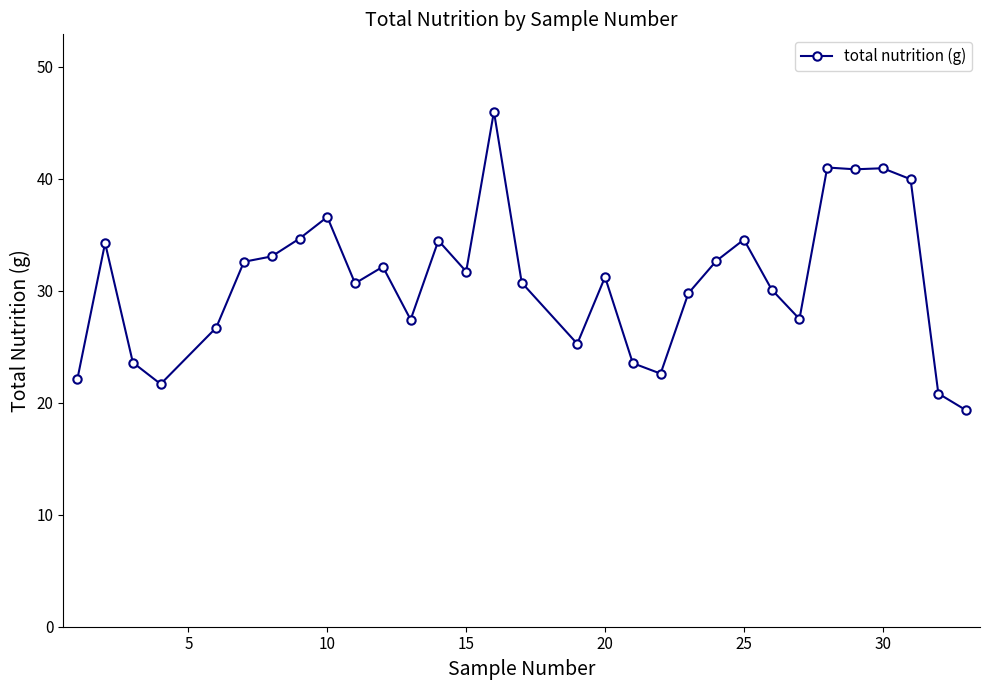

What is the average value?

30.9